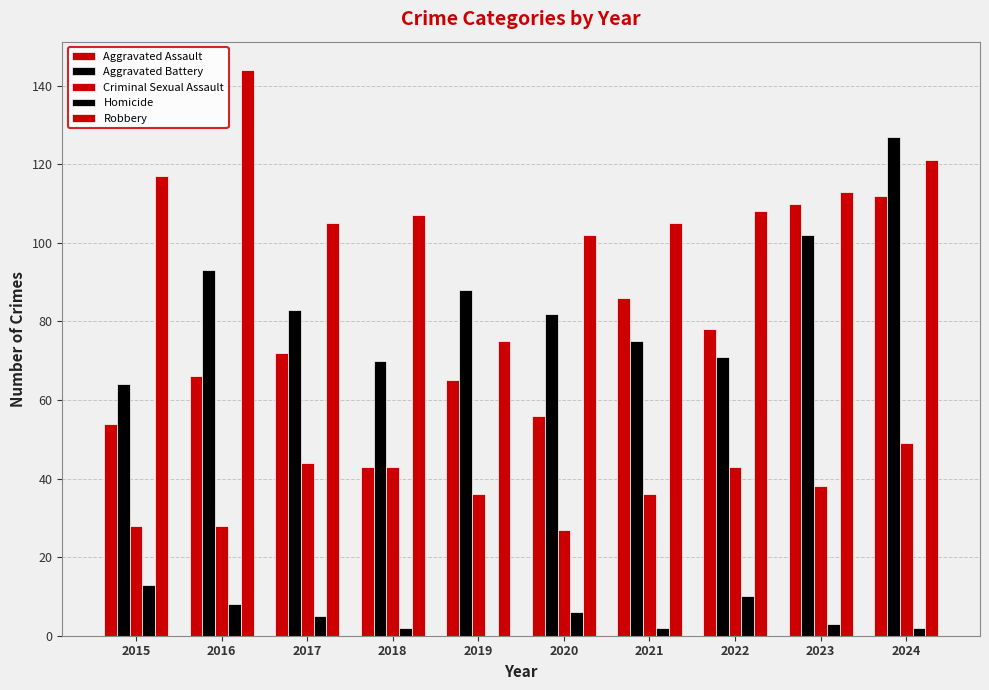

How many distinct data groups are displayed?

5